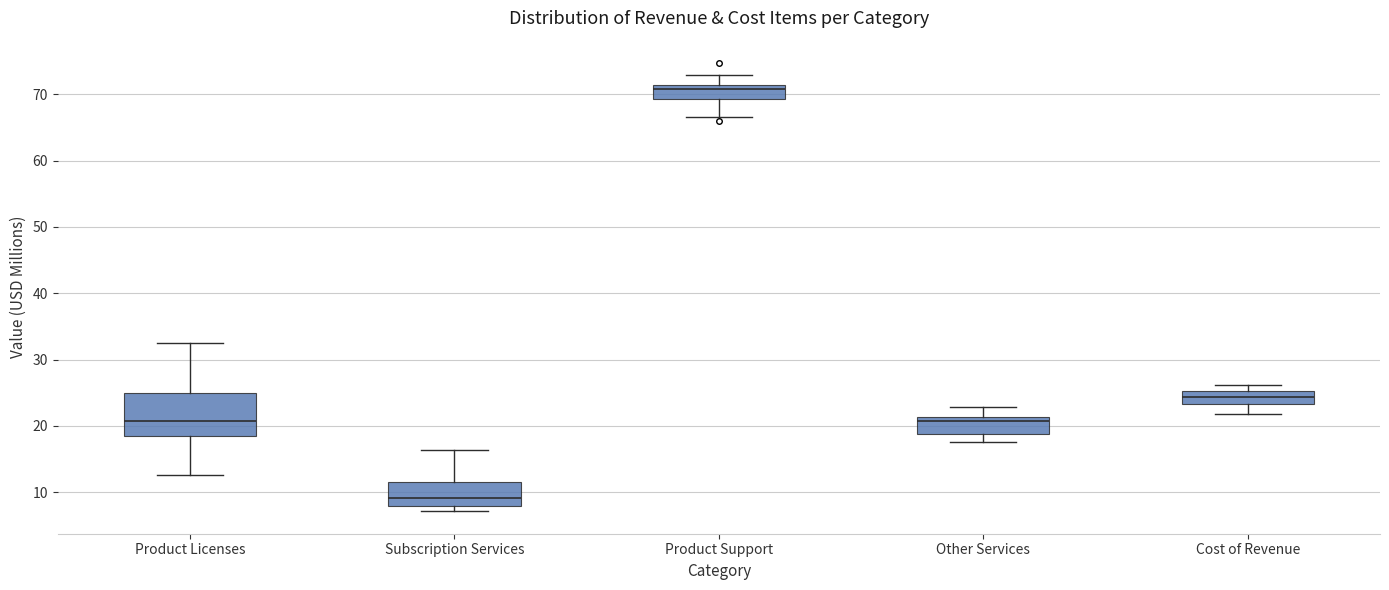

Which box's median line is the lowest?

Subscription Services